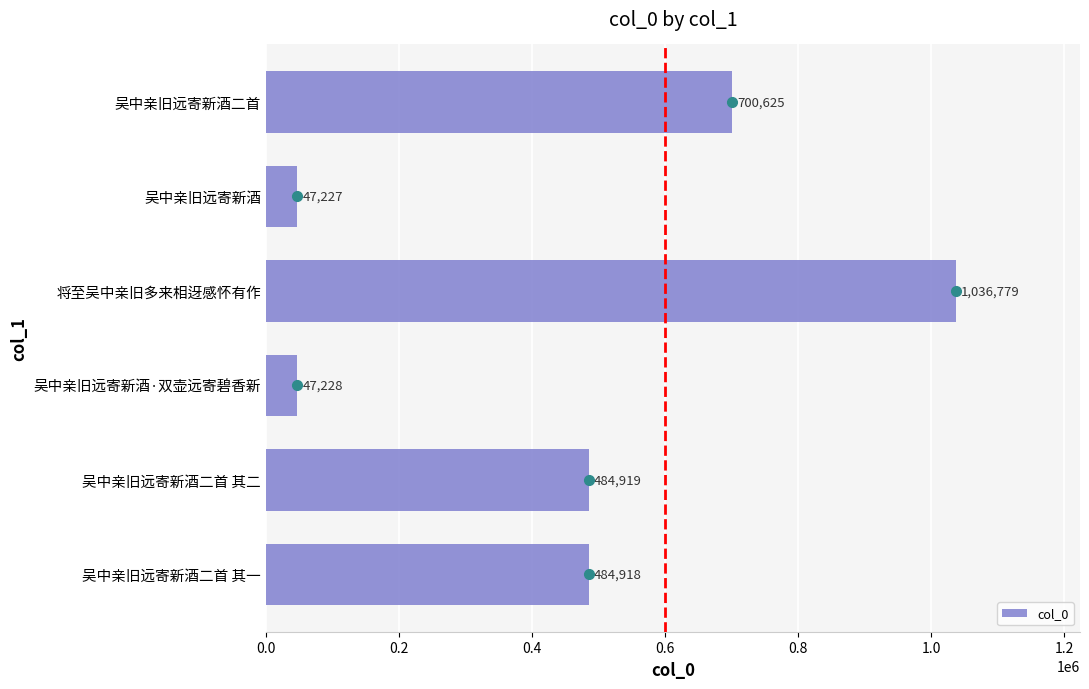

At which category does the chart reach its minimum across all series?

吴中亲旧远寄新酒